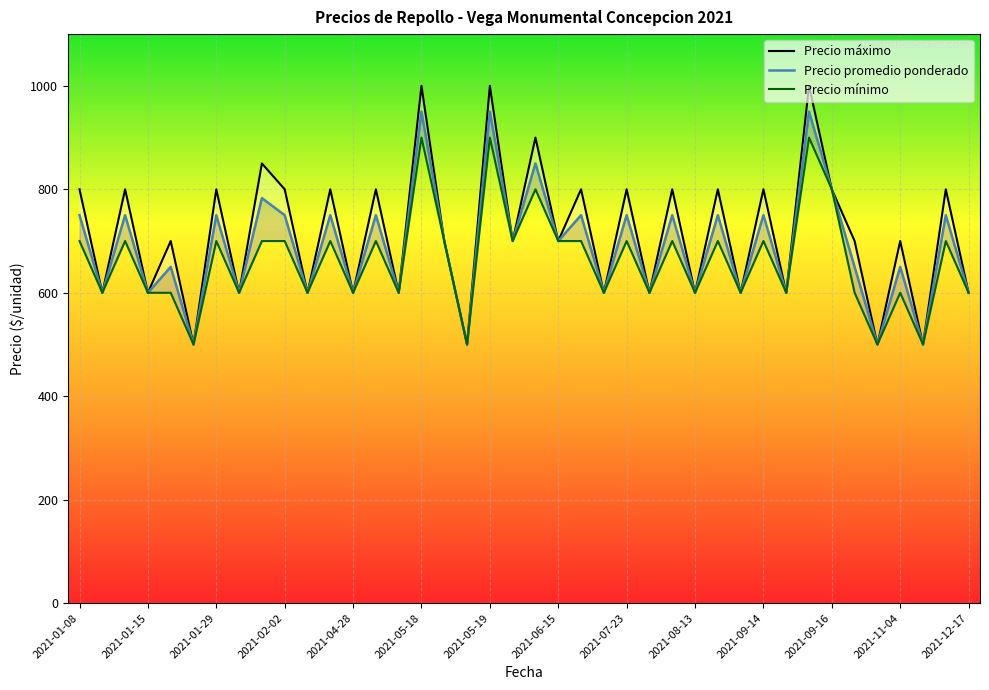

Reading left to right, transcribe all the data shown in this chart.

Precio promedio ponderado: 750	600	750	600	650	500	750	600	783	750	600	750	600	750	600	950	700	500	950	700	850	700	750	600	750	600	750	600	750	600	750	600	950	800	650	500	650	500	750	600
Precio maximo: 800	600	800	600	700	500	800	600	850	800	600	800	600	800	600	1000	700	500	1000	700	900	700	800	600	800	600	800	600	800	600	800	600	1000	800	700	500	700	500	800	600
Precio minimo: 700	600	700	600	600	500	700	600	700	700	600	700	600	700	600	900	700	500	900	700	800	700	700	600	700	600	700	600	700	600	700	600	900	800	600	500	600	500	700	600